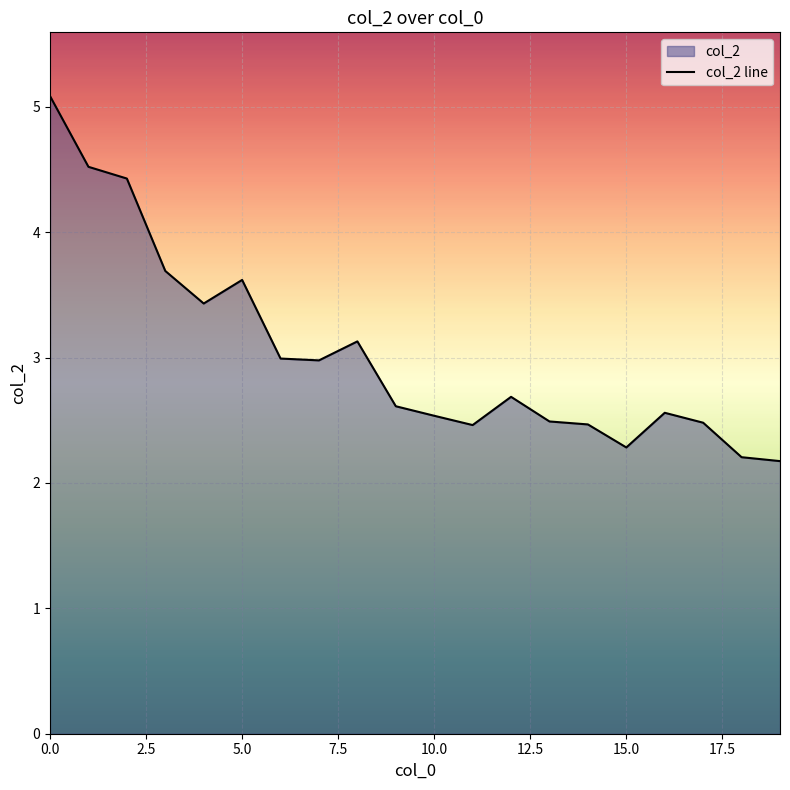

The value at 0.0 is 3.5. True or false?

False